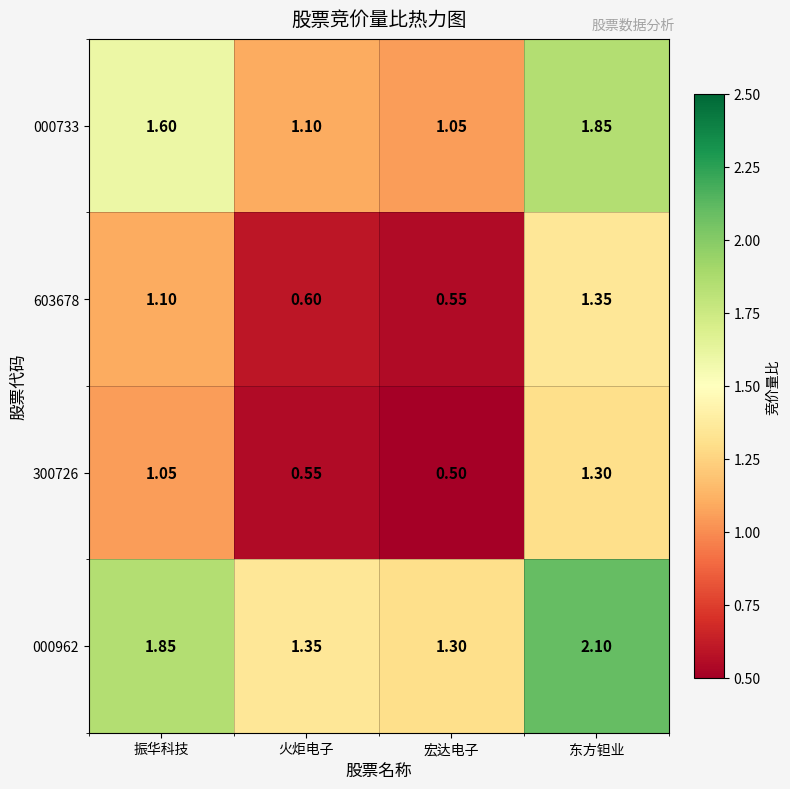

At which category does the chart reach its minimum across all series?

宏达电子